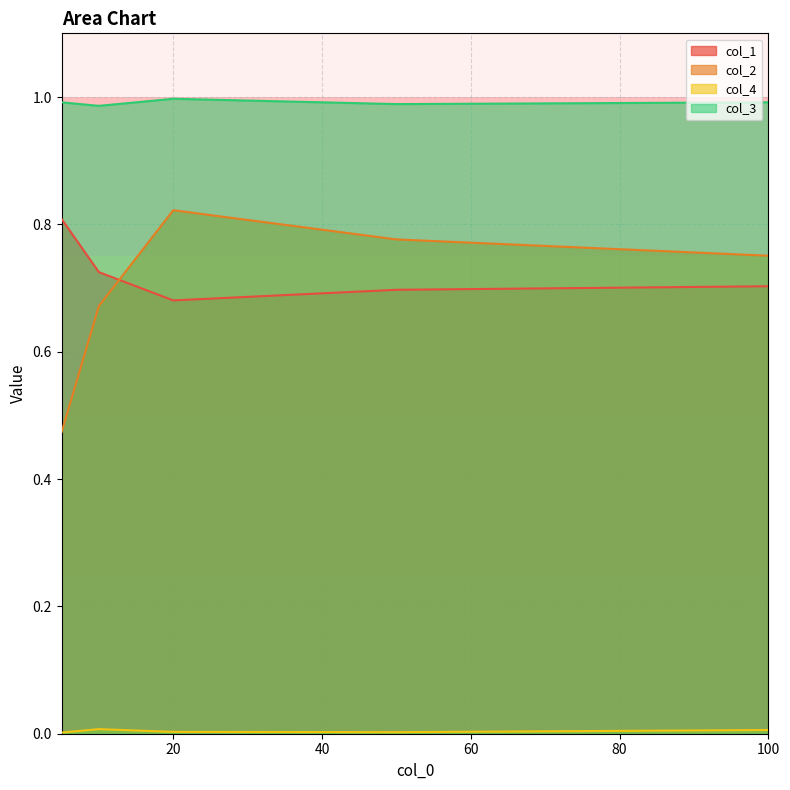

True or false: col_1 has a value of 0.7 at 50.

True